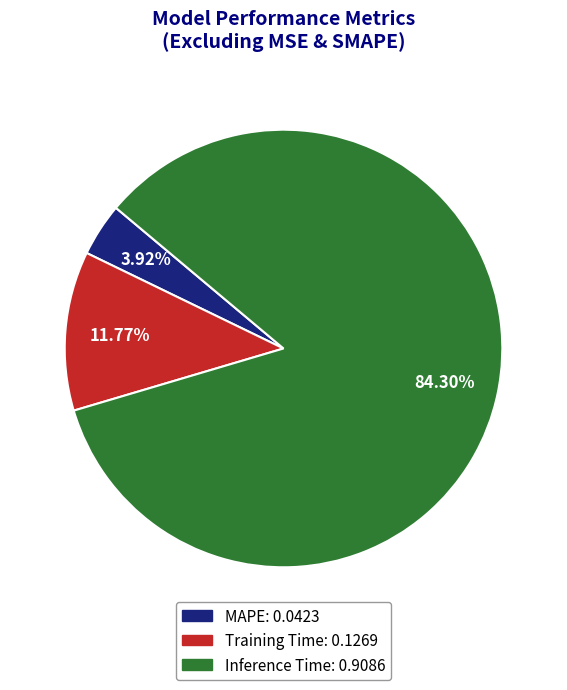

To the nearest percent, what is the difference between the largest and smallest slice percentages?

80%